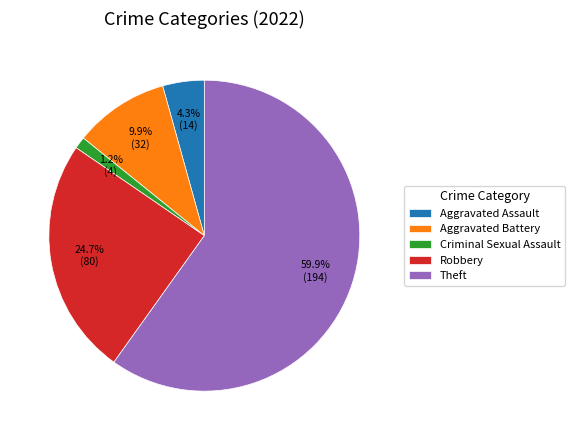

Between Criminal Sexual Assault and Robbery, which is larger?

Robbery